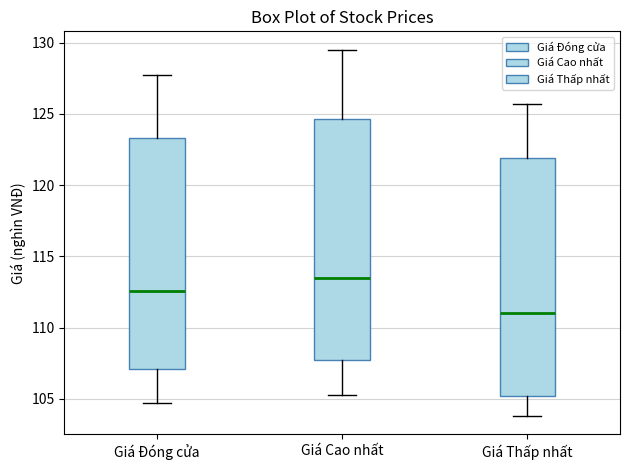

Reading left to right, read every box against the y-axis: the position of its median line, the range the box covers, and the ends of its whiskers. The values are not printed on the chart, so give them approximately, as read against the axis.

Giá Đóng cửa: median 112.5, box 107.0 to 123.5, whiskers 104.5 to 127.5
Giá Cao nhất: median 113.5, box 108.0 to 124.5, whiskers 105.5 to 129.5
Giá Thấp nhất: median 111.0, box 105.0 to 122.0, whiskers 104.0 to 125.5